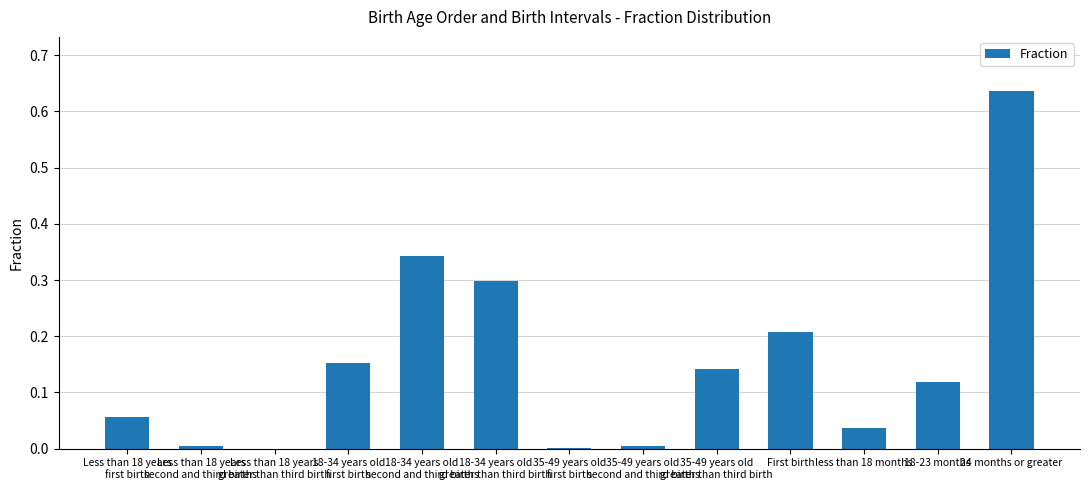

What is the sum of all values?

2.0